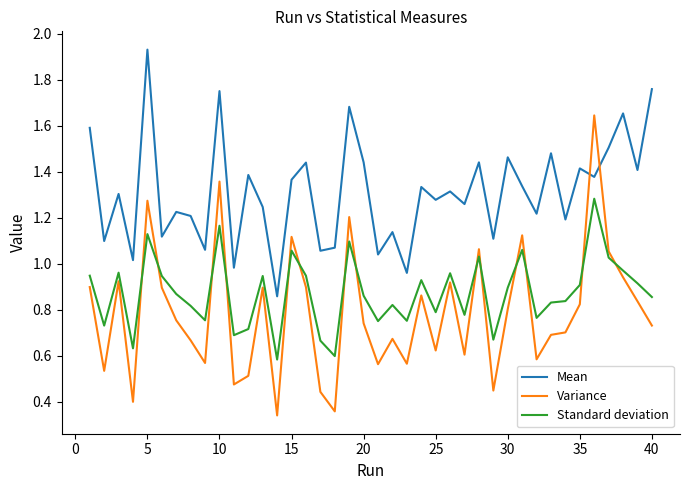

True or false: Standard deviation and Variance cross at least once.

True